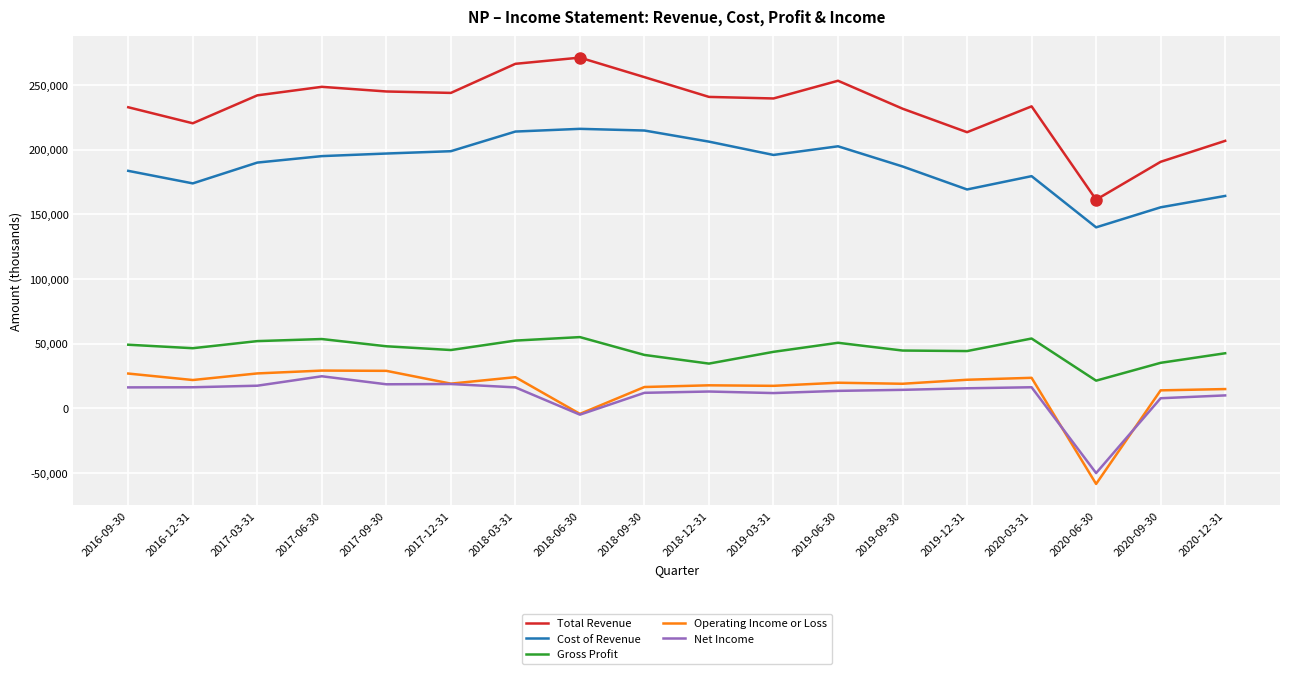

What are all the series names shown in the legend?

Total Revenue, Cost of Revenue, Gross Profit, Operating Income or Loss, Net Income